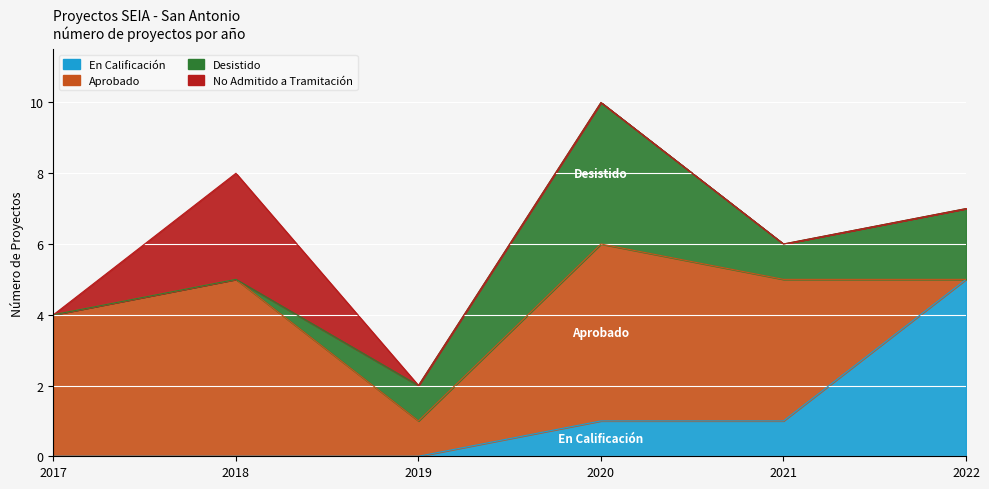

Which category has the highest value in the En Calificación series?

2022